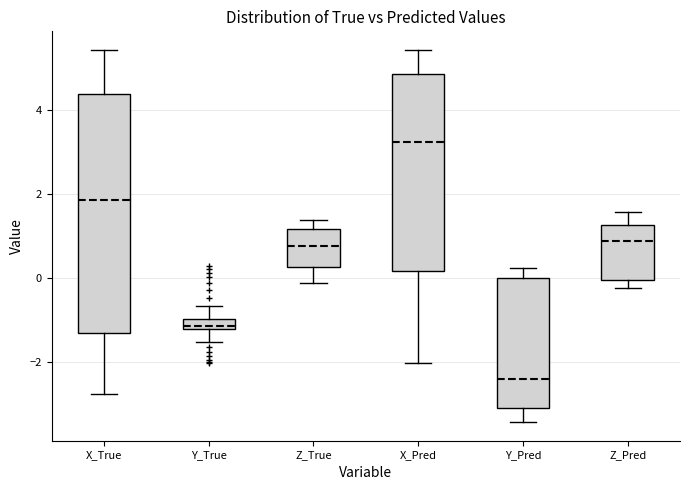

Where does the upper whisker of the box for X_Pred end on the y-axis? The values are not printed on the chart, so give them approximately, as read against the axis.

5.4